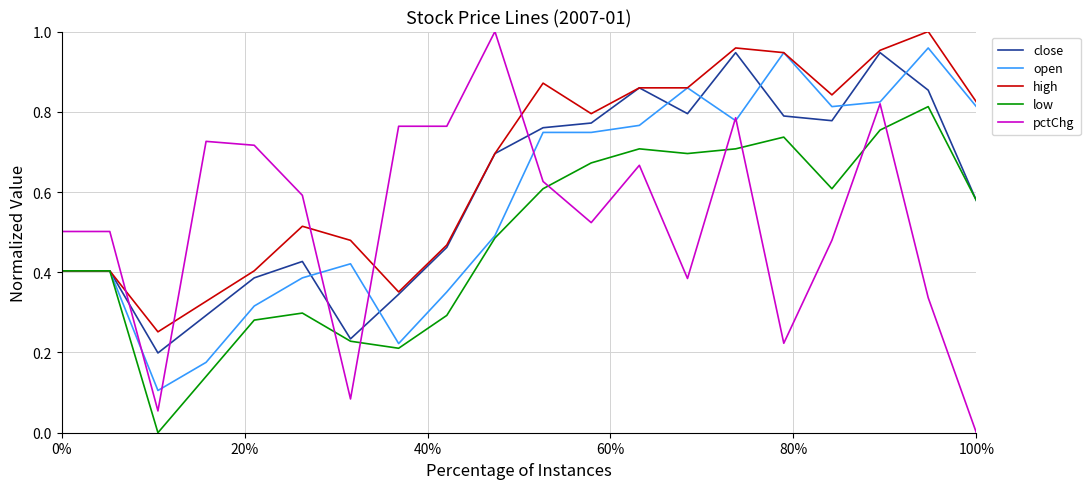

Which series has the largest range (max minus min)?

pctChg